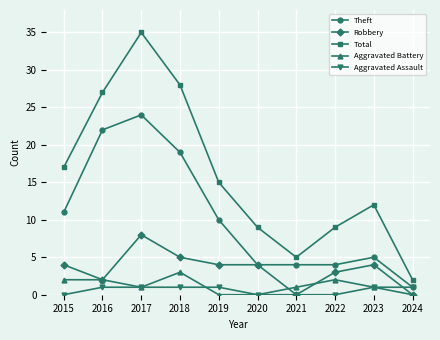

What is the sum of the Total values at 2016 and 2024?

29